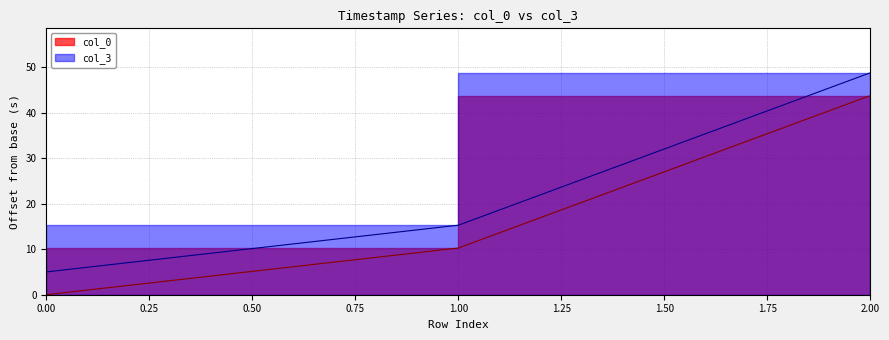

The value of col_0 at 2 is 78.0. True or false?

False